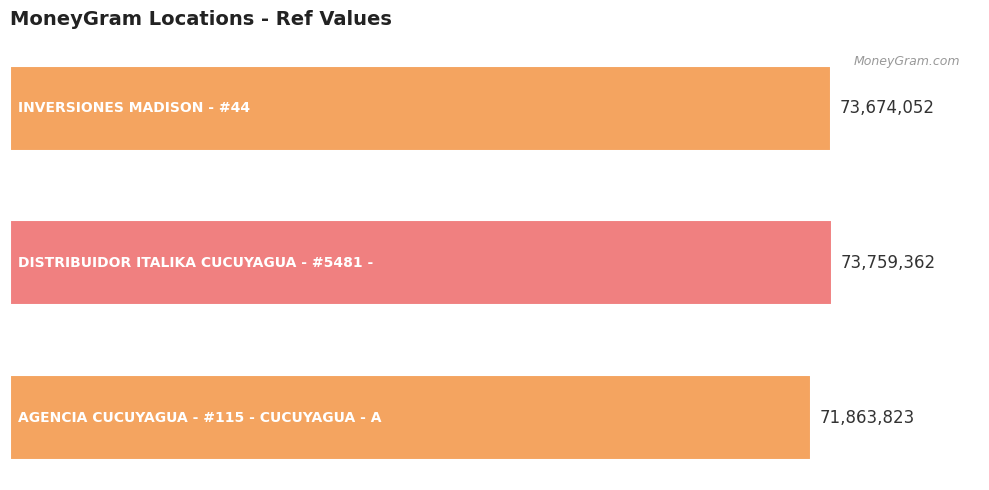

What is the average value?

73099079